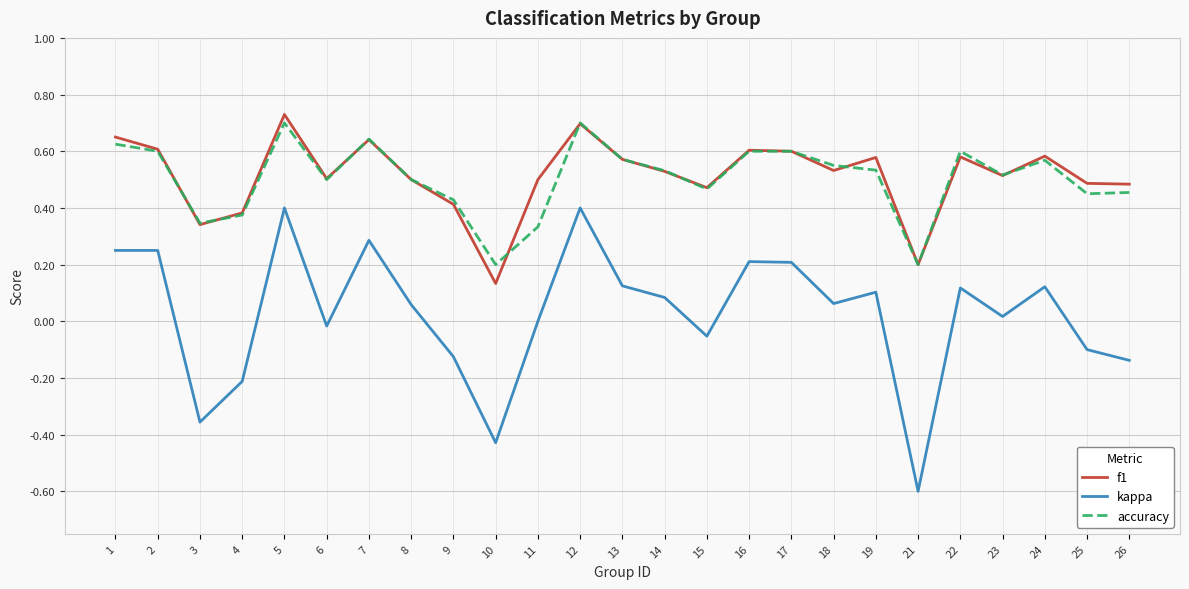

Which series has the largest range (max minus min)?

kappa